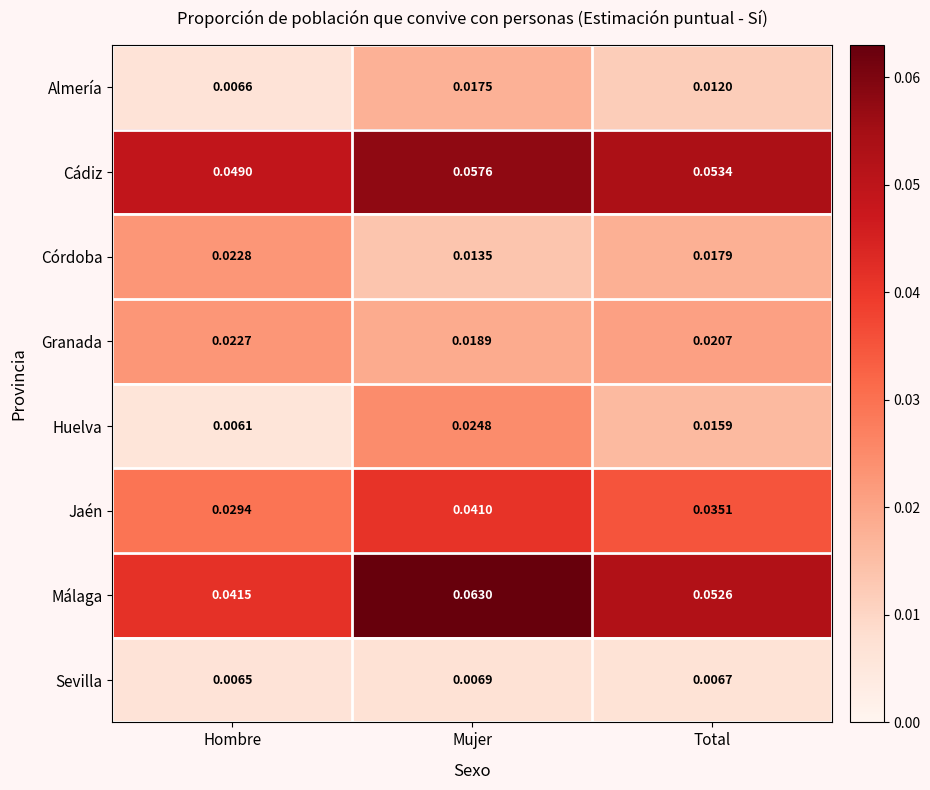

Which series has the largest range (max minus min)?

Málaga